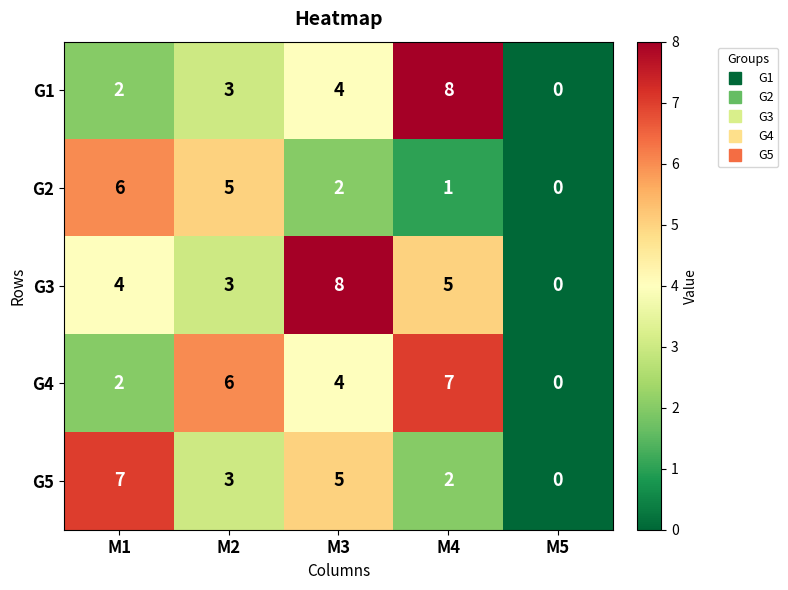

At how many categories does at least one series exceed 1?

4